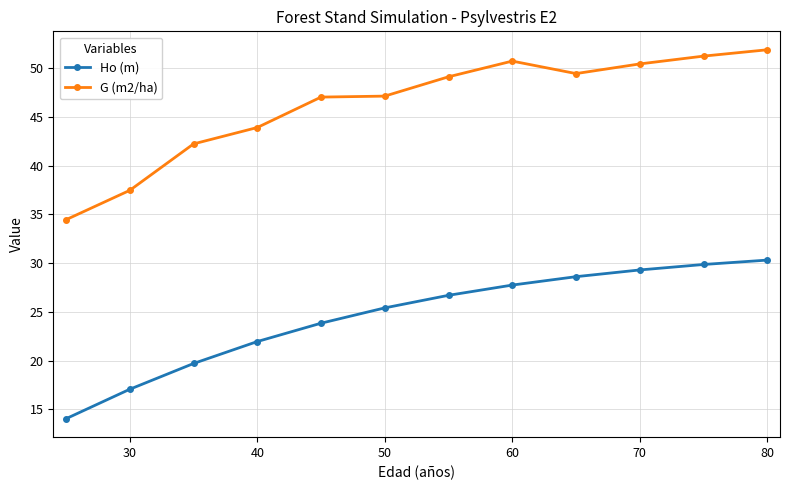

What is the value of the Ho (m) point at the 8th from the left?

27.8